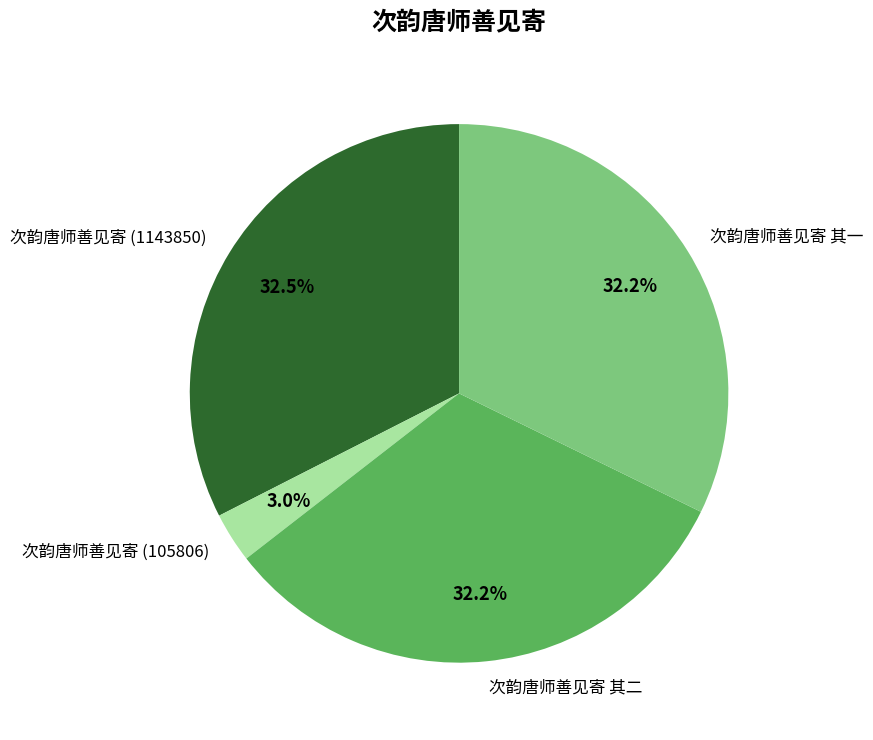

To the nearest percent, what is the combined percentage of 次韵唐师善见寄 (1143850) and 次韵唐师善见寄 其二?

65%